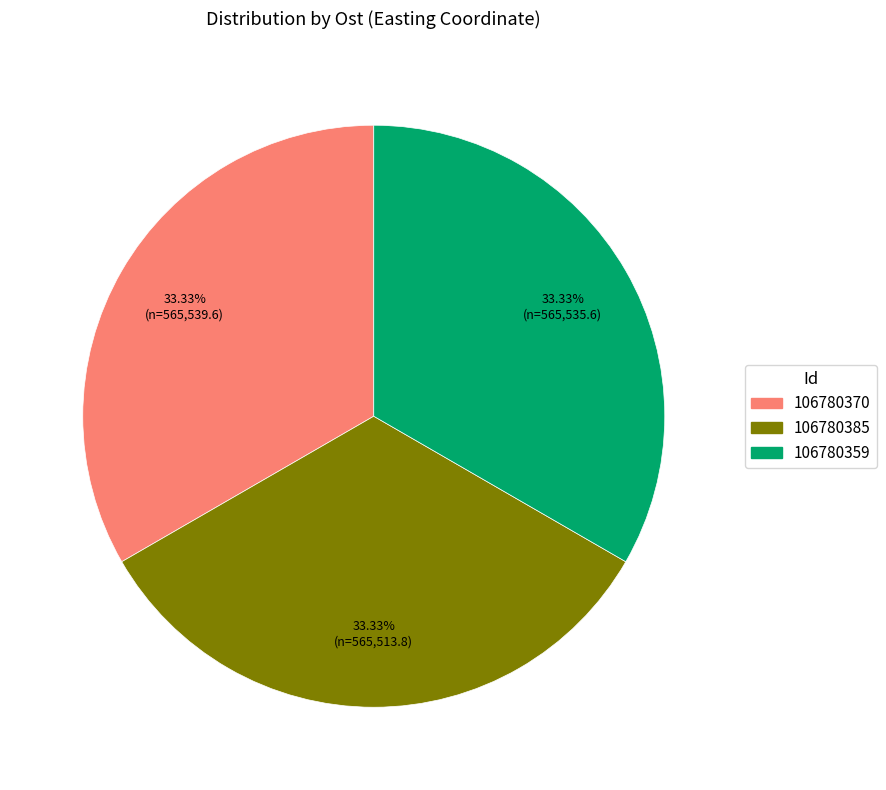

Is it true that 106780359 is 33% of the pie?

True